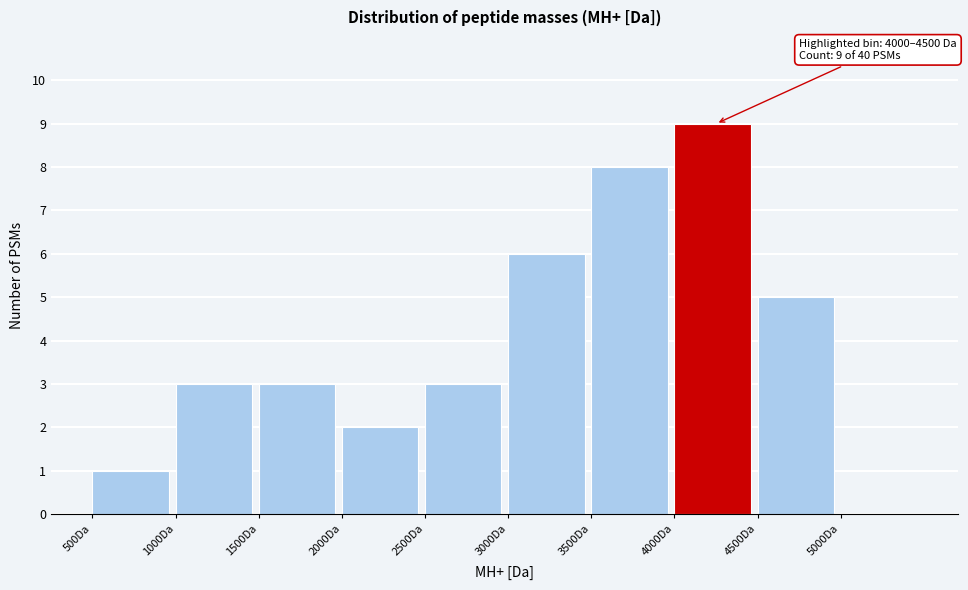

Over which range of the x-axis is the bar tallest?

4000 to 4500